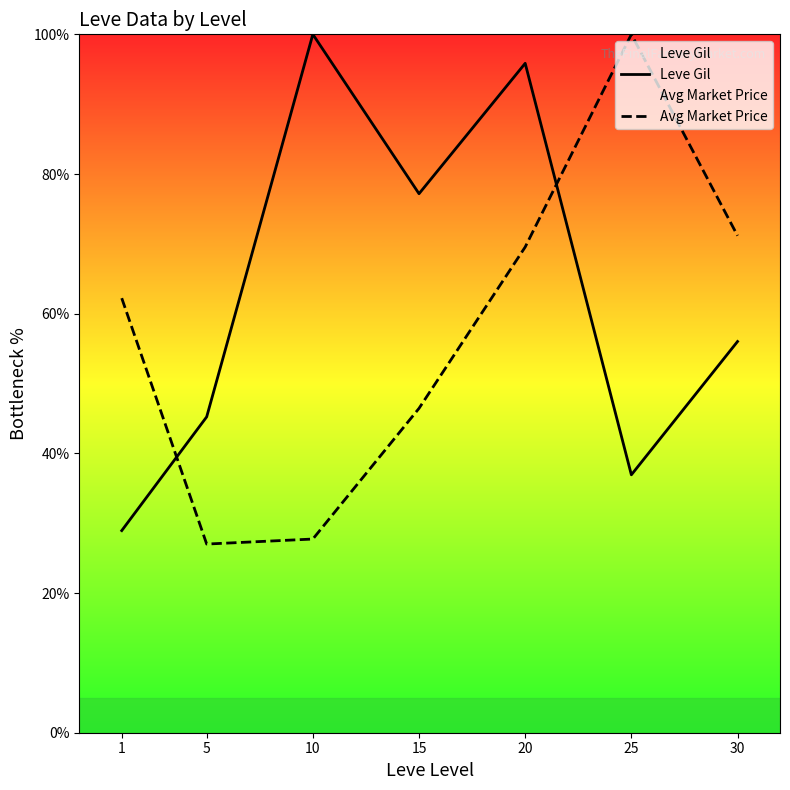

Does the chart have visible grid lines?

No